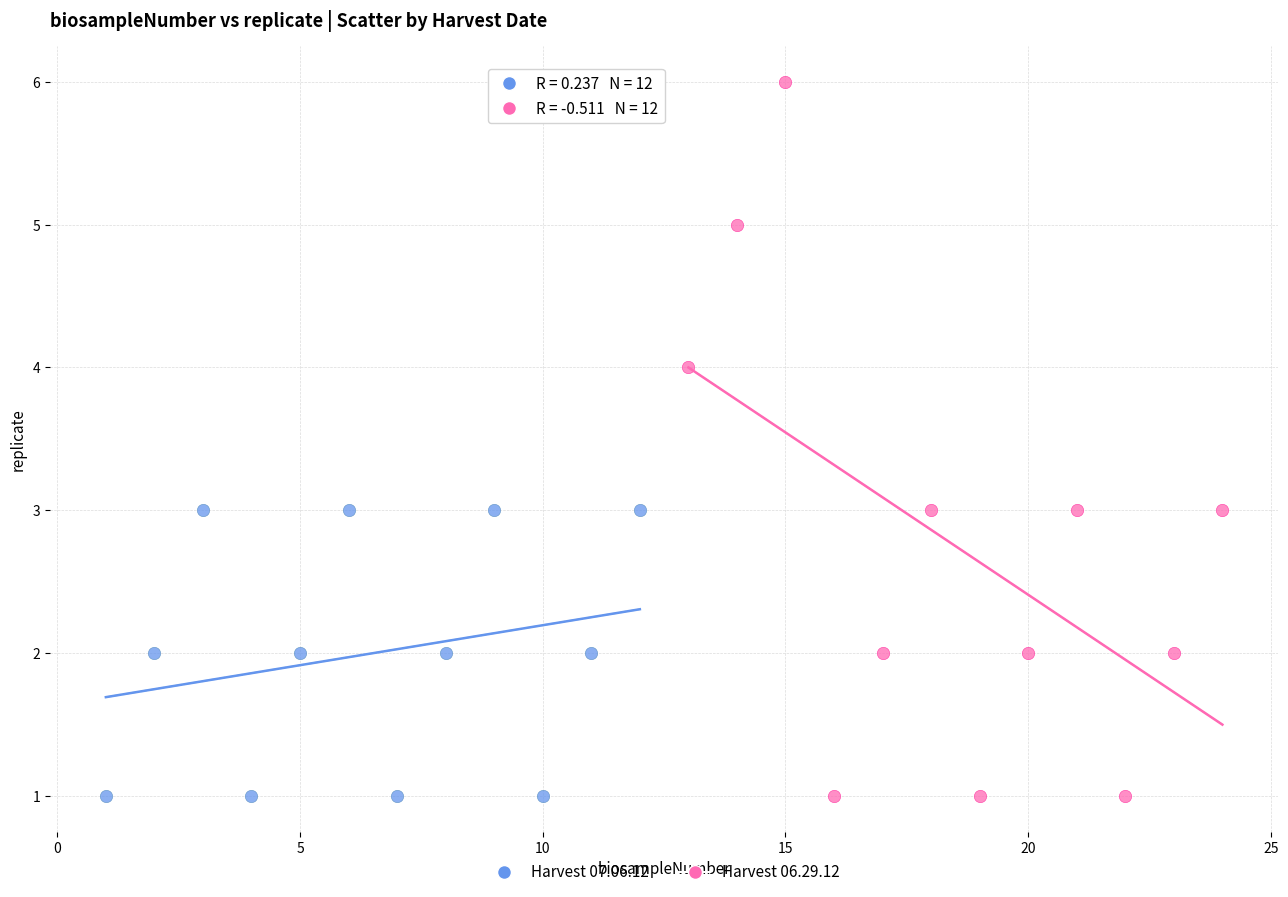

Which series has the largest Y range (max minus min)?

Harvest 06.29.12